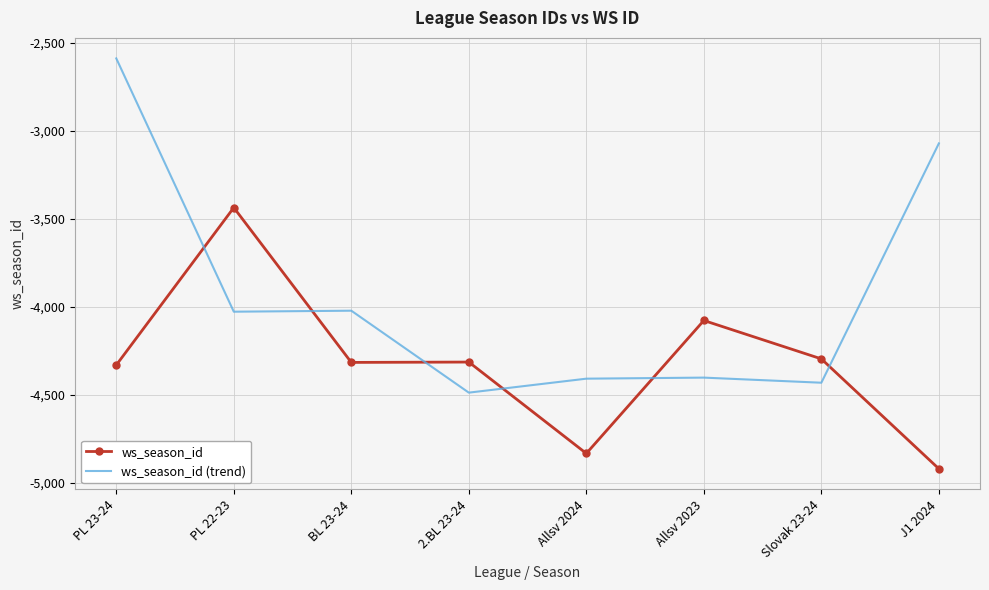

At which category is the sum across all series the highest?

PL 23-24